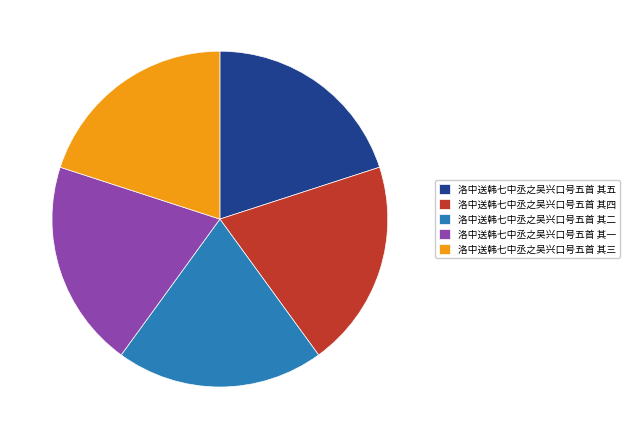

Is there any slice that represents more than half of the pie?

No